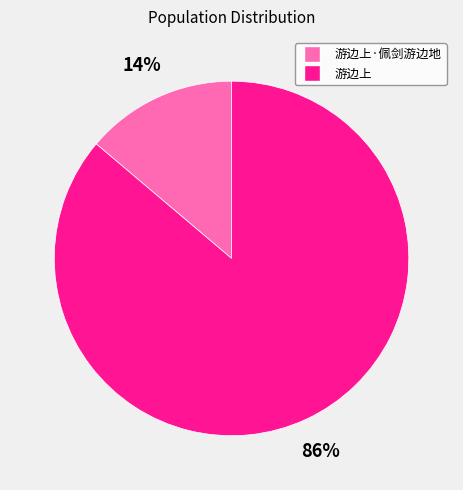

How many slices are in this pie chart?

2